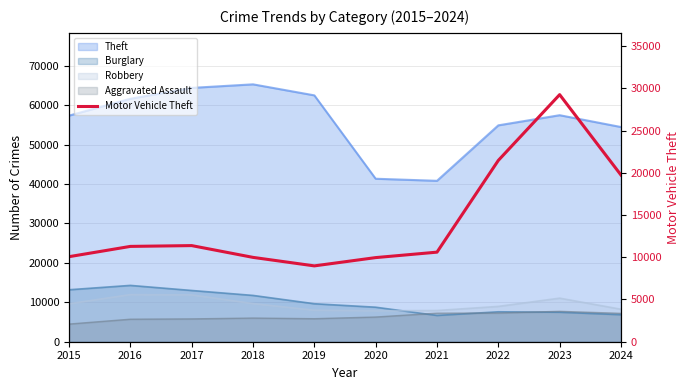

Reading right to left, extract all data points from this chart.

2024=19733	2023=29252	2022=21464	2021=10604	2020=9959	2019=8978	2018=9985	2017=11380	2016=11285	2015=10068